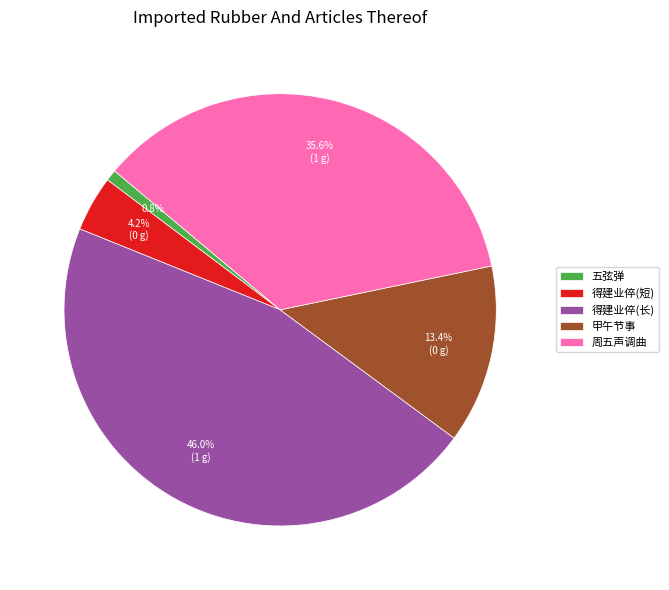

To the nearest percent, what is the difference between the largest and smallest slice percentages?

45%